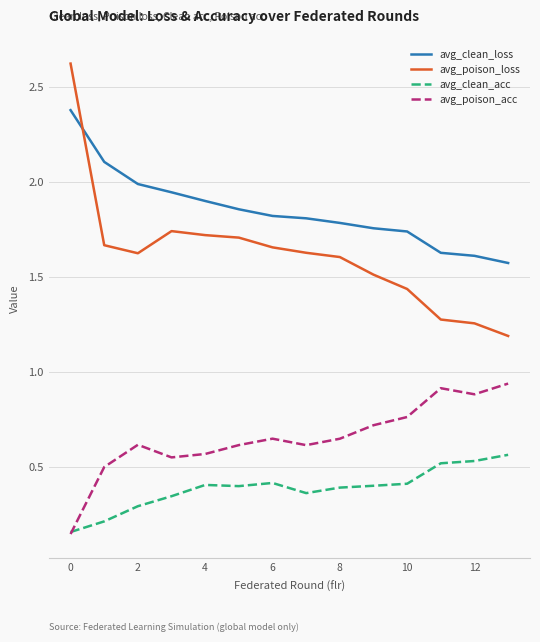

What is the highest value of the avg_poison_loss series?

2.6